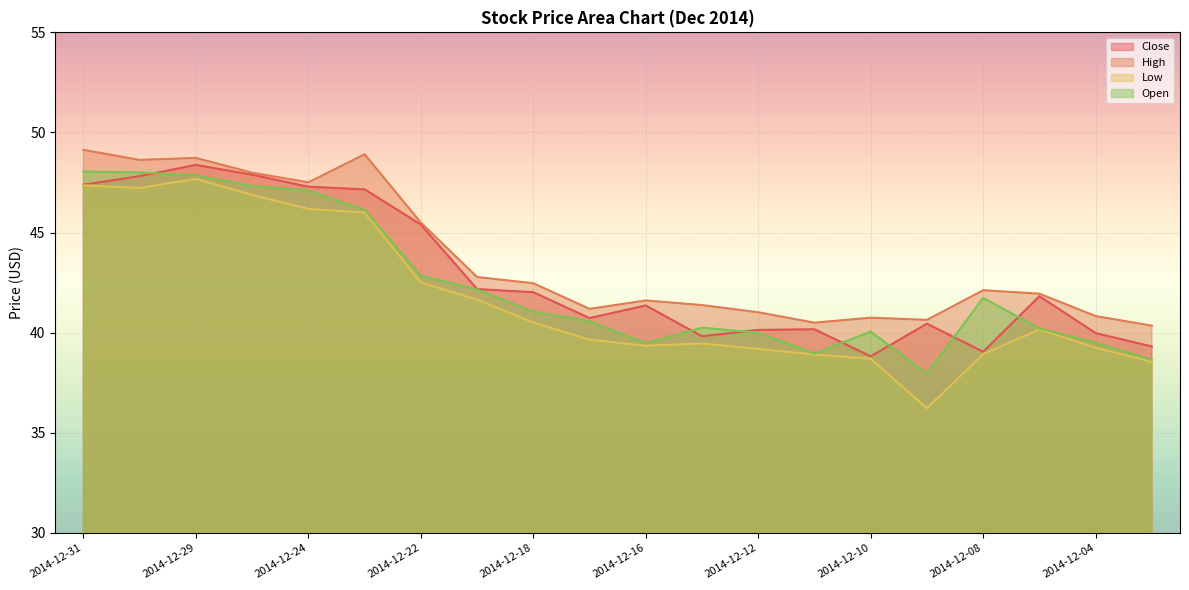

How many values in the Low series exceed 40?

10